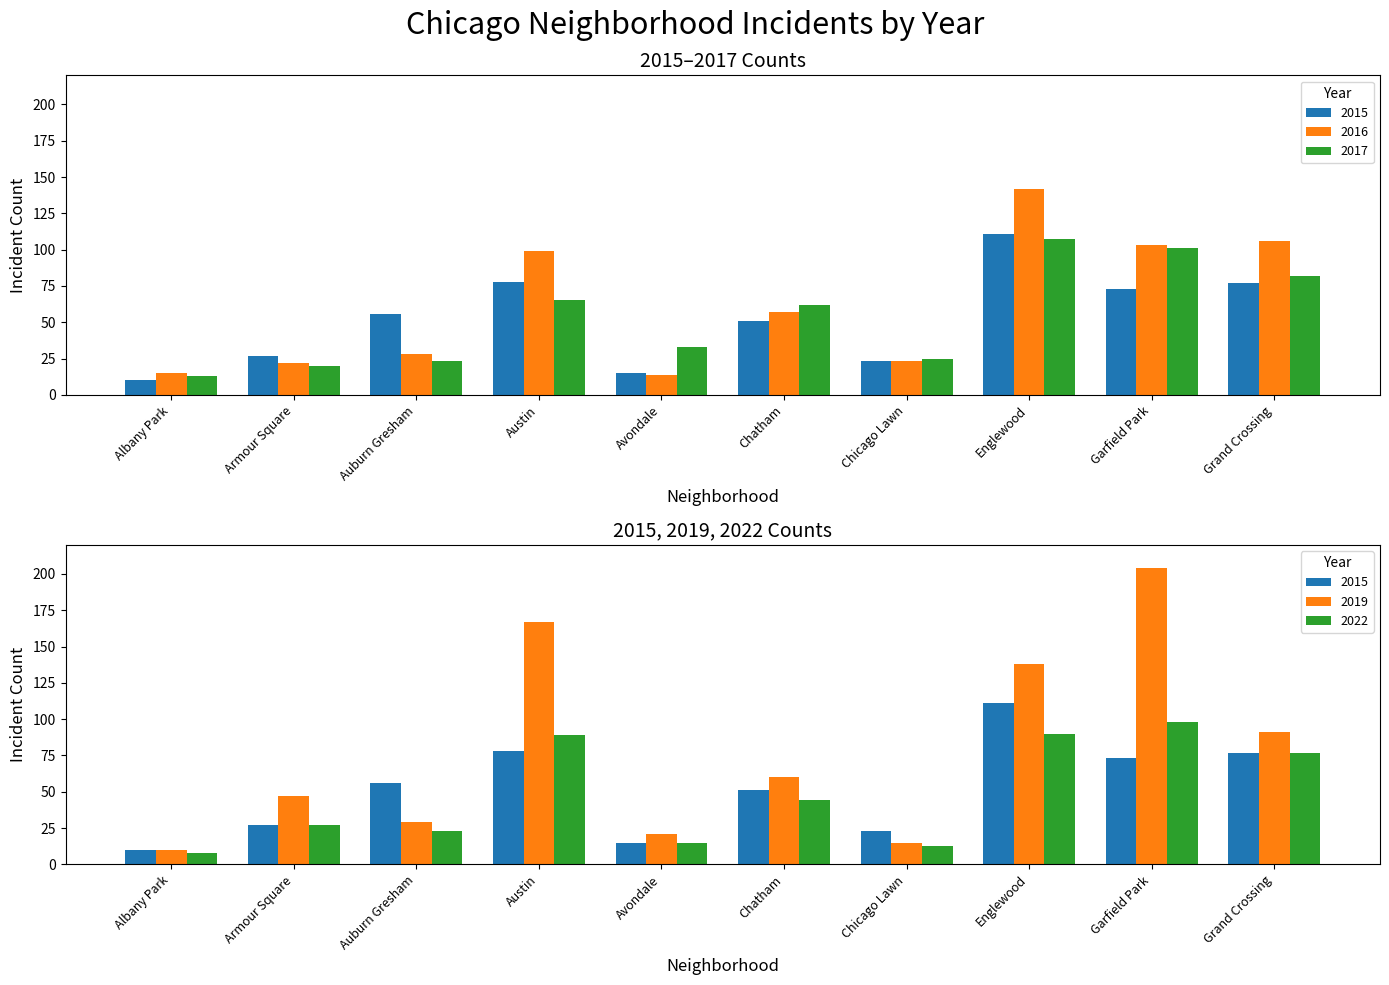

What is the difference between the 2015 values at Chicago Lawn and Auburn Gresham?

33